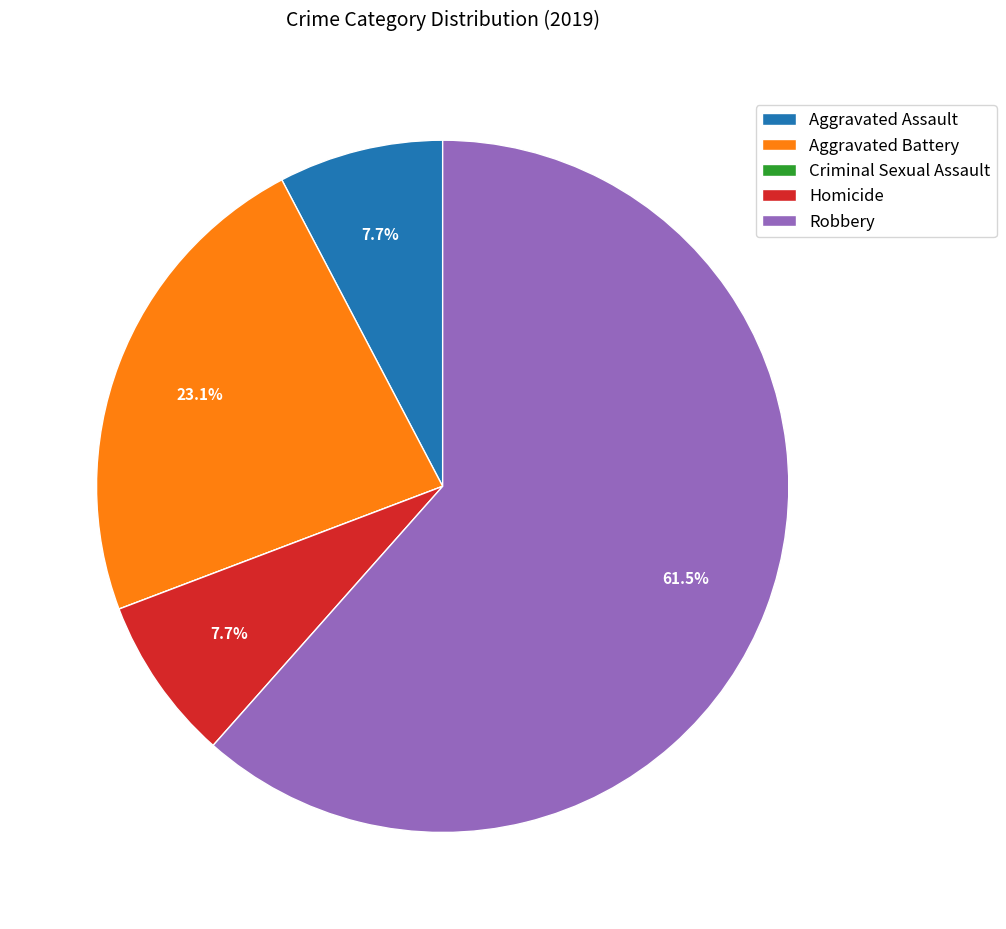

Combined, do Homicide and Aggravated Battery account for over 50%?

No